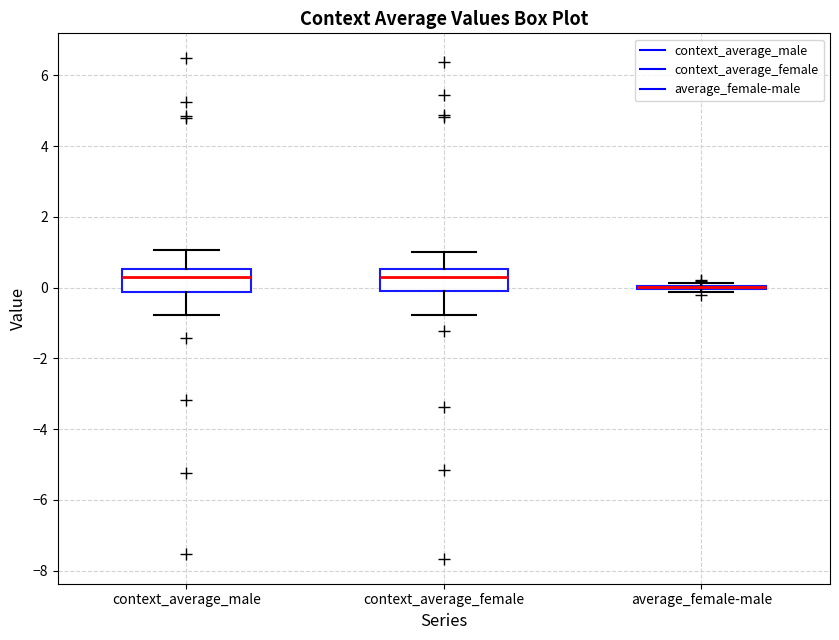

Reading left to right, transcribe this box plot: for each box, give where its median line is, the range the box spans, and where its two whiskers end, as read against the y-axis. The values are not printed on the chart, so give them approximately, as read against the axis.

context_average_male: median 0.4, box -0.2 to 0.6, whiskers -0.8 to 1.0
context_average_female: median 0.2, box -0.2 to 0.6, whiskers -0.8 to 1.0
average_female-male: box collapsed to a line at 0.0, whiskers -0.2 to 0.2